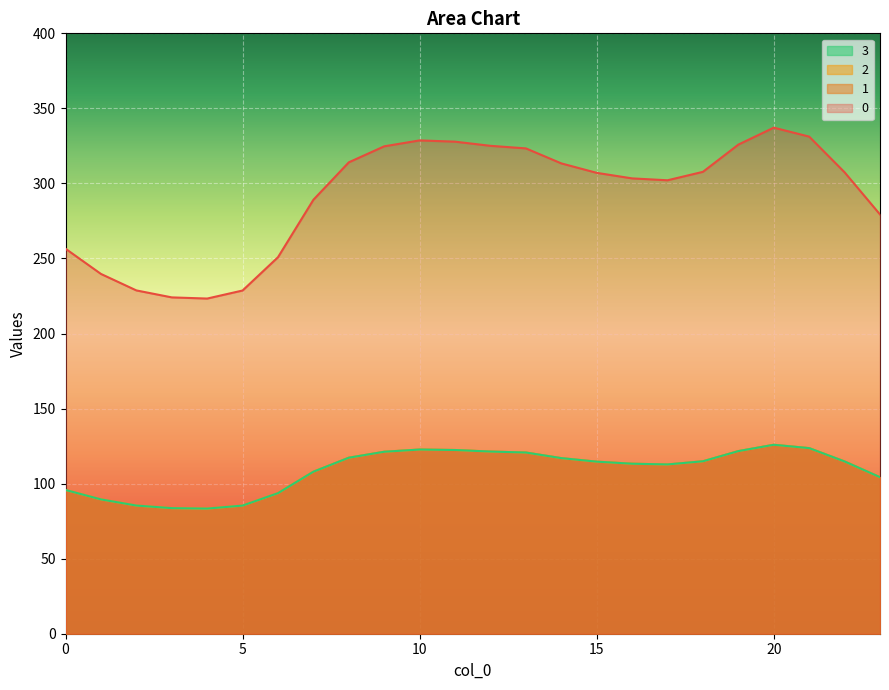

Where is the first local maximum for 1?

10